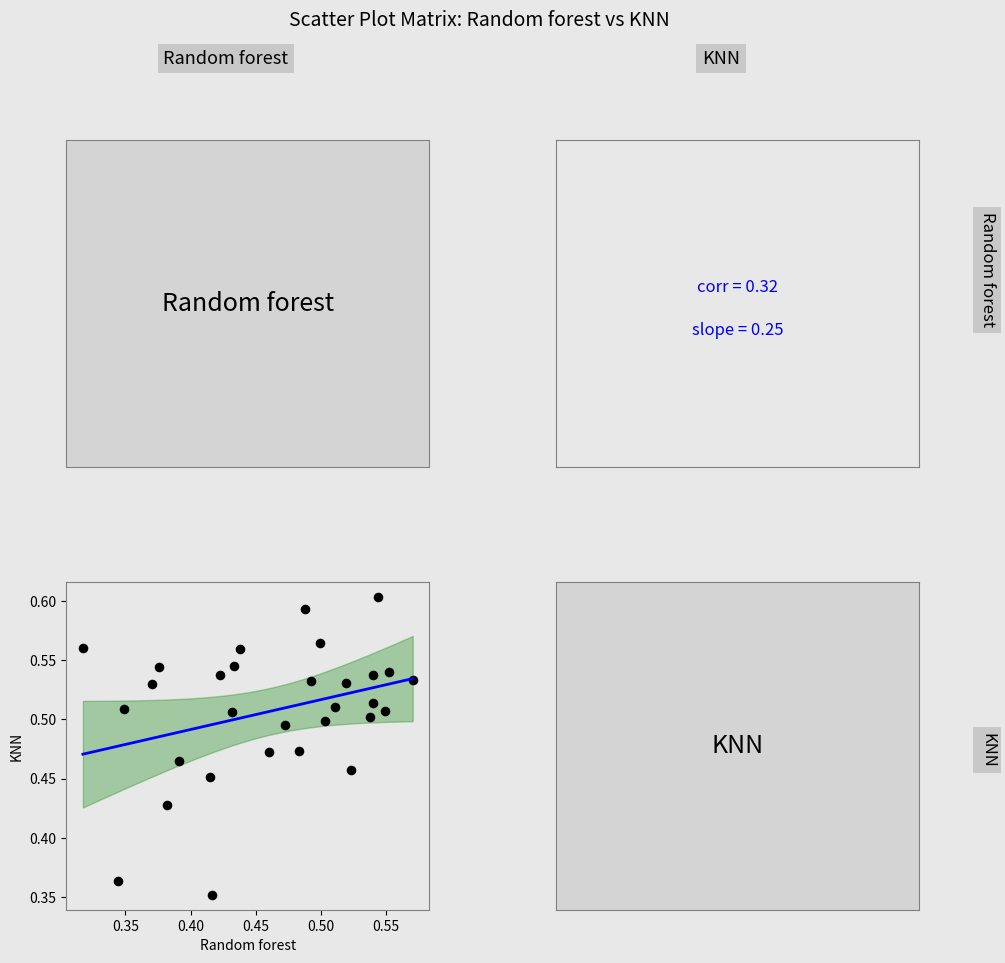

What is the range of X values (max minus min)?

0.3